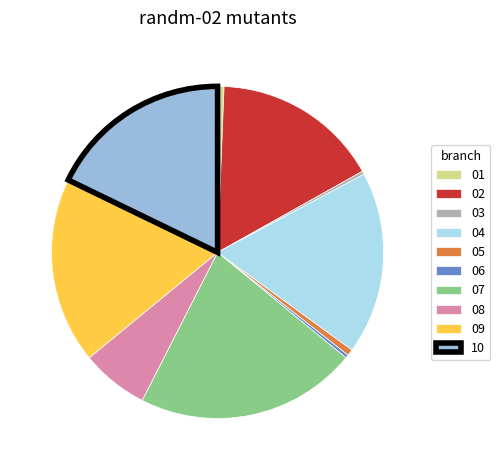

Combined, do 05 and 10 account for over 50%?

No